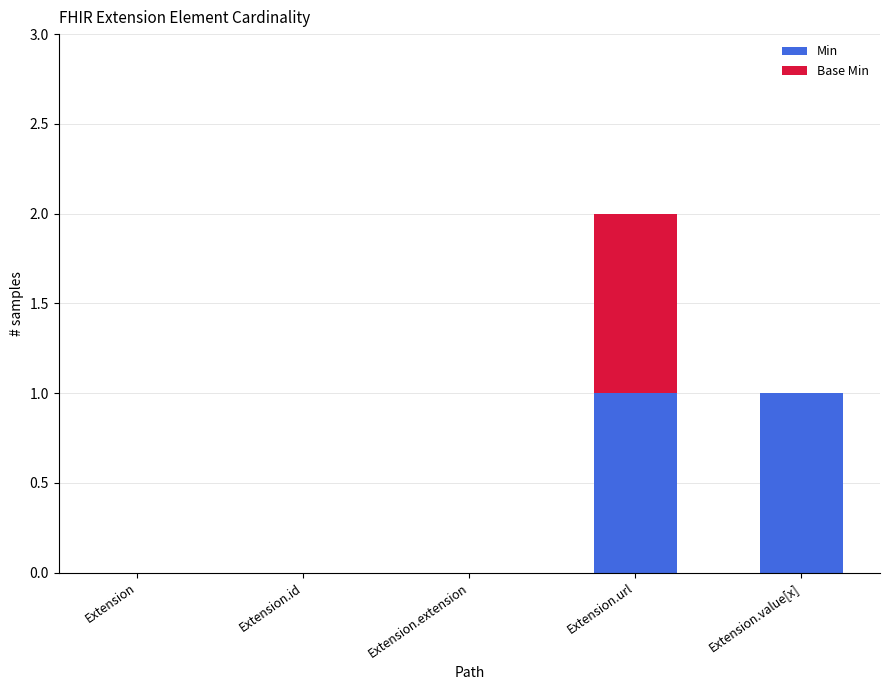

The value of Min at Extension is 0. True or false?

True